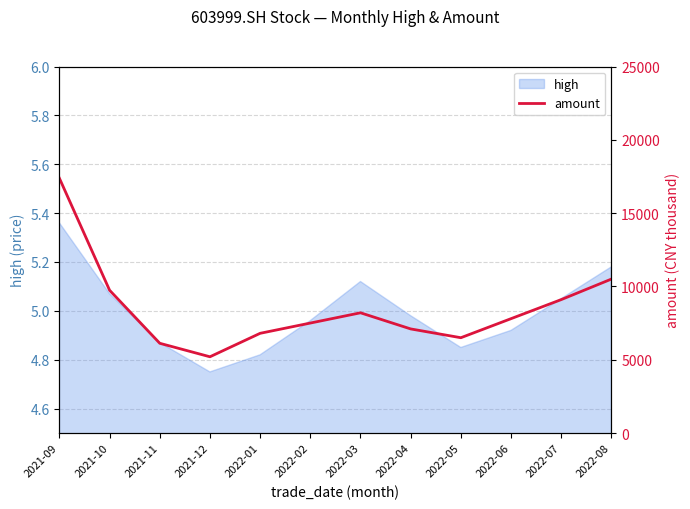

What is the greatest value displayed?

17377.5